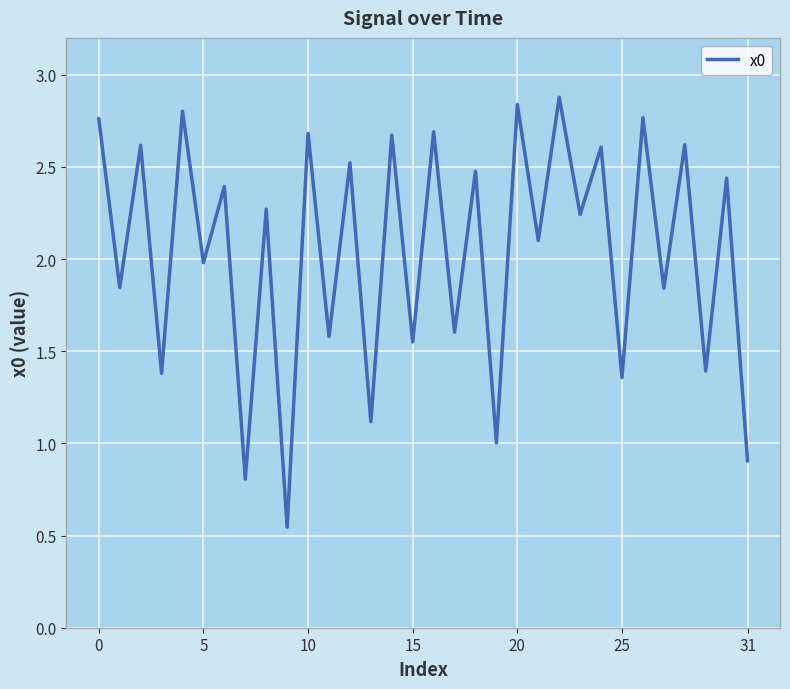

How many interior local peaks (higher than both neighbors) does the data have?

15